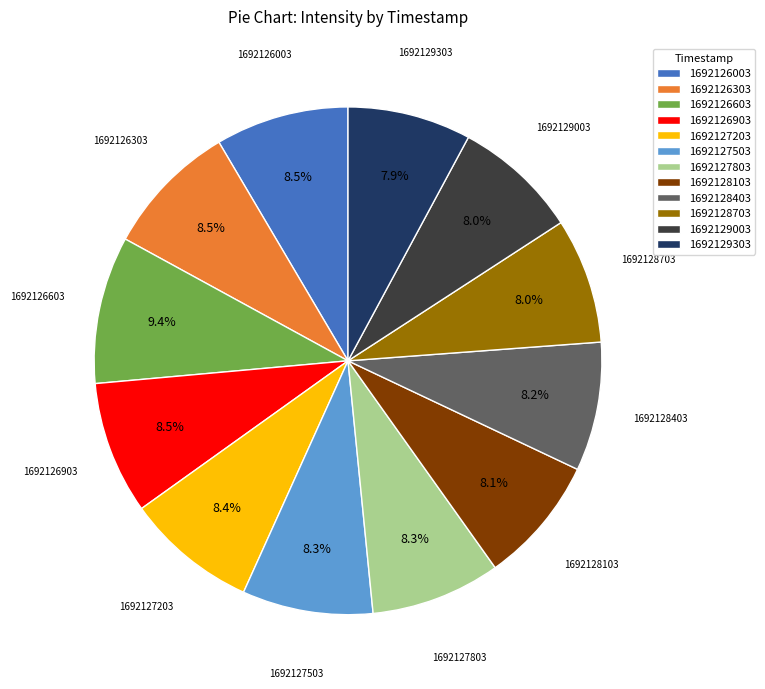

How many slices are in this pie chart?

12